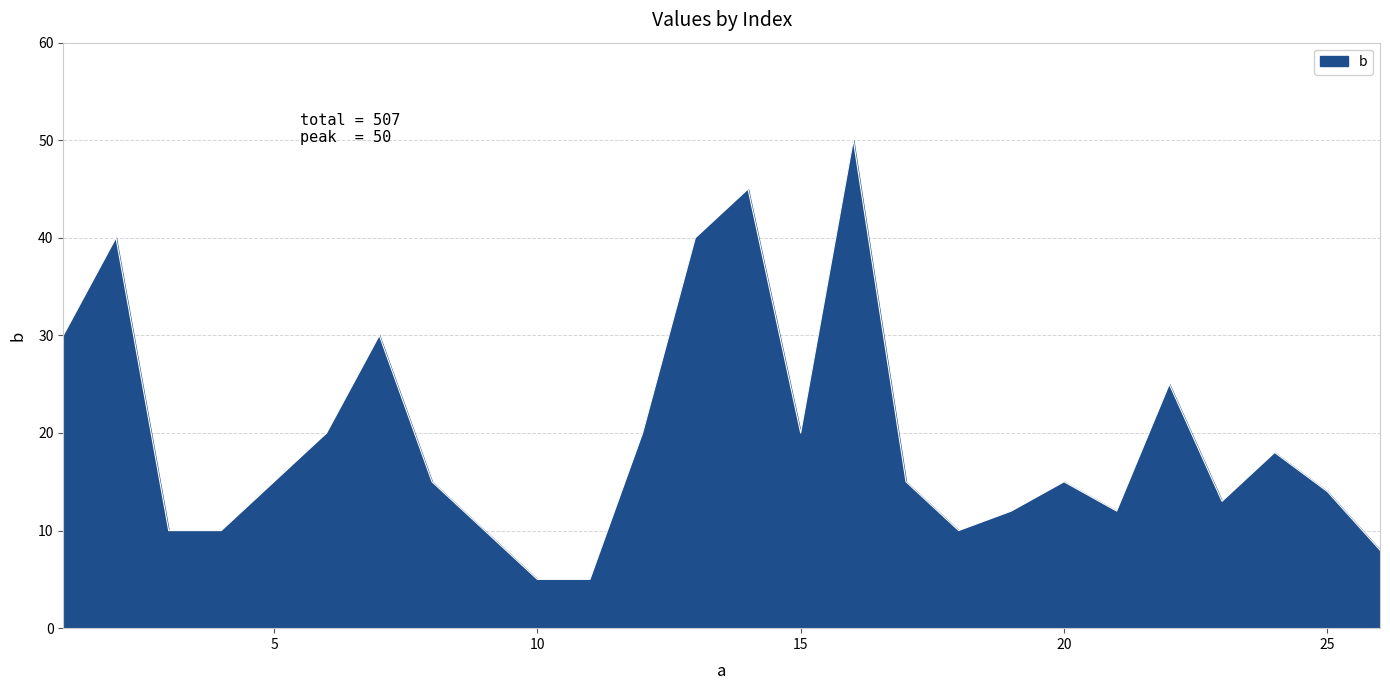

What is the maximum value shown in the chart?

50